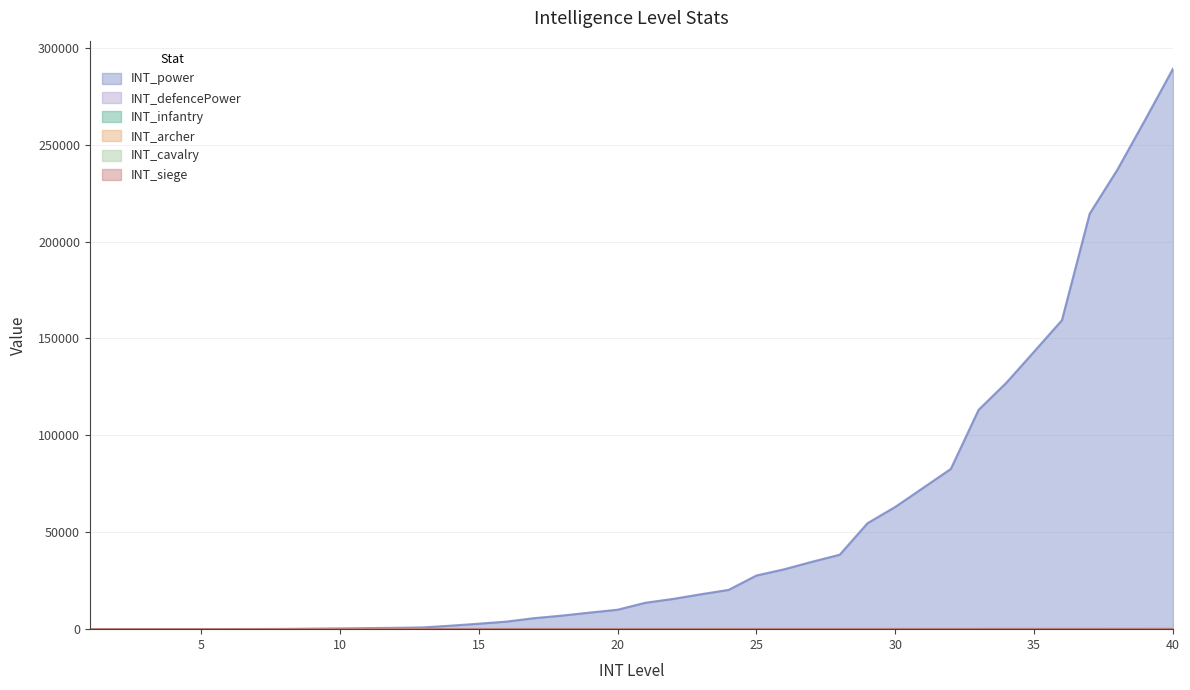

What is the total value across all series at 32?

83090